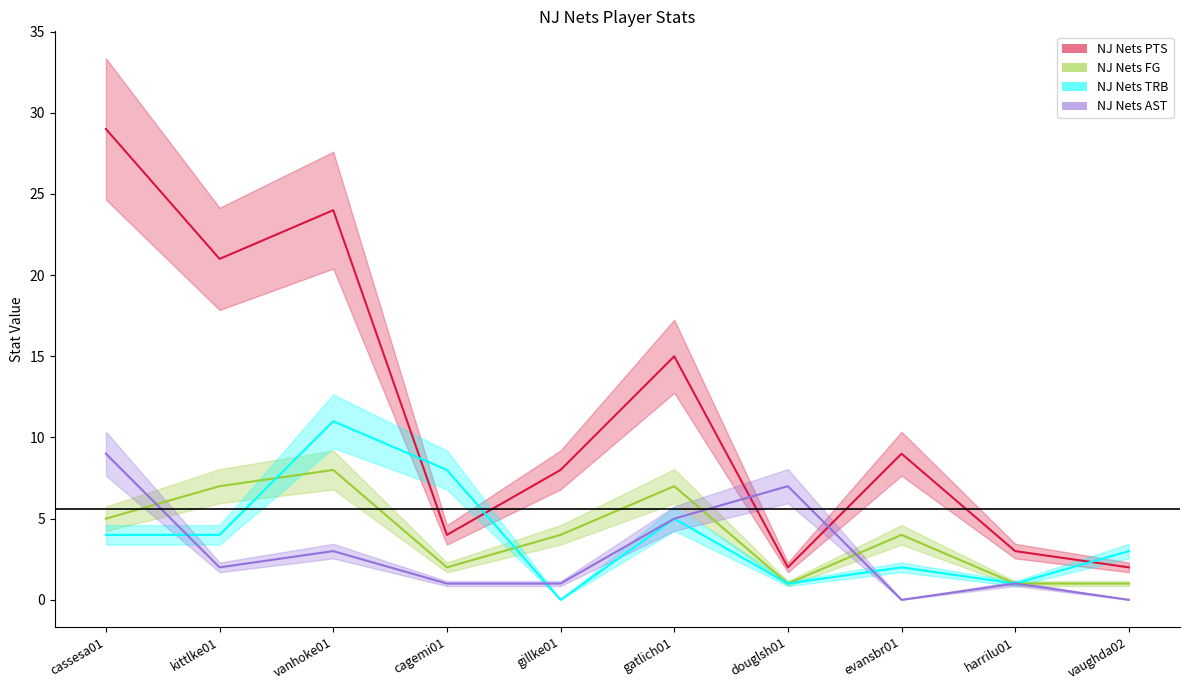

How many lines are shown in the chart?

4